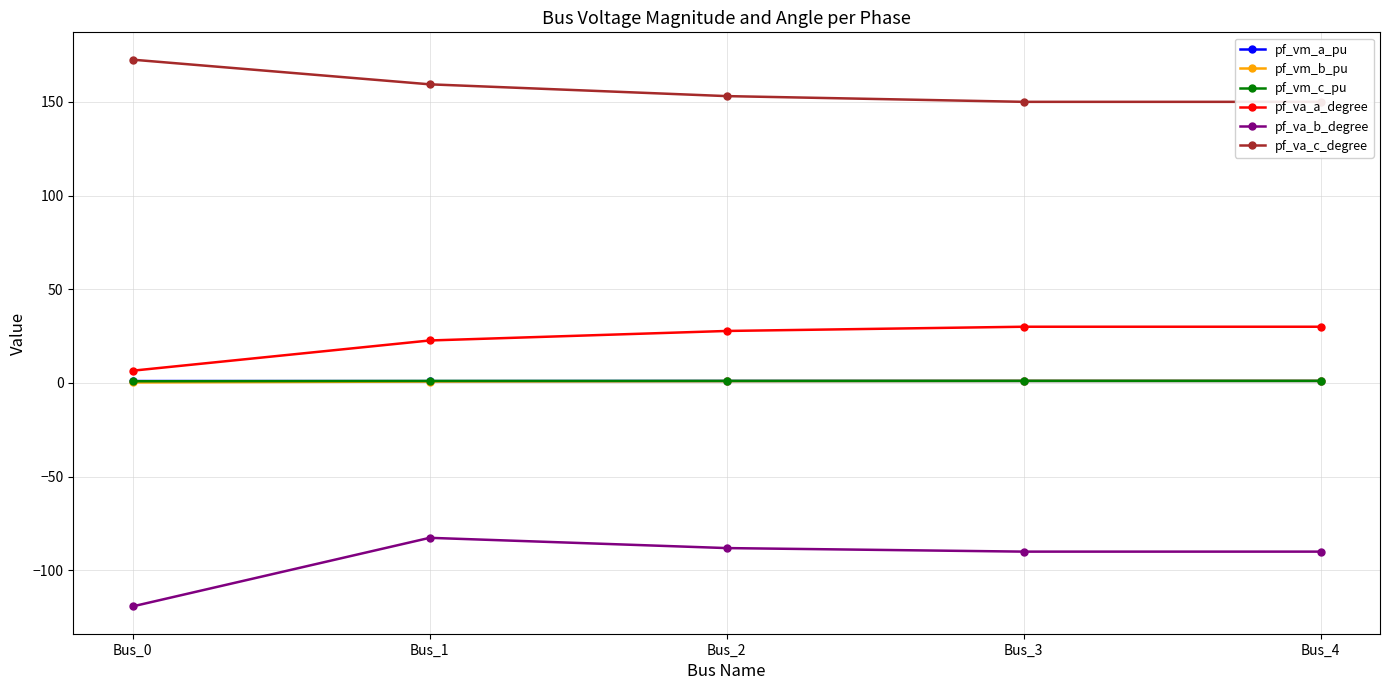

True or false: pf_va_a_degree and pf_vm_b_pu intersect in this chart.

False